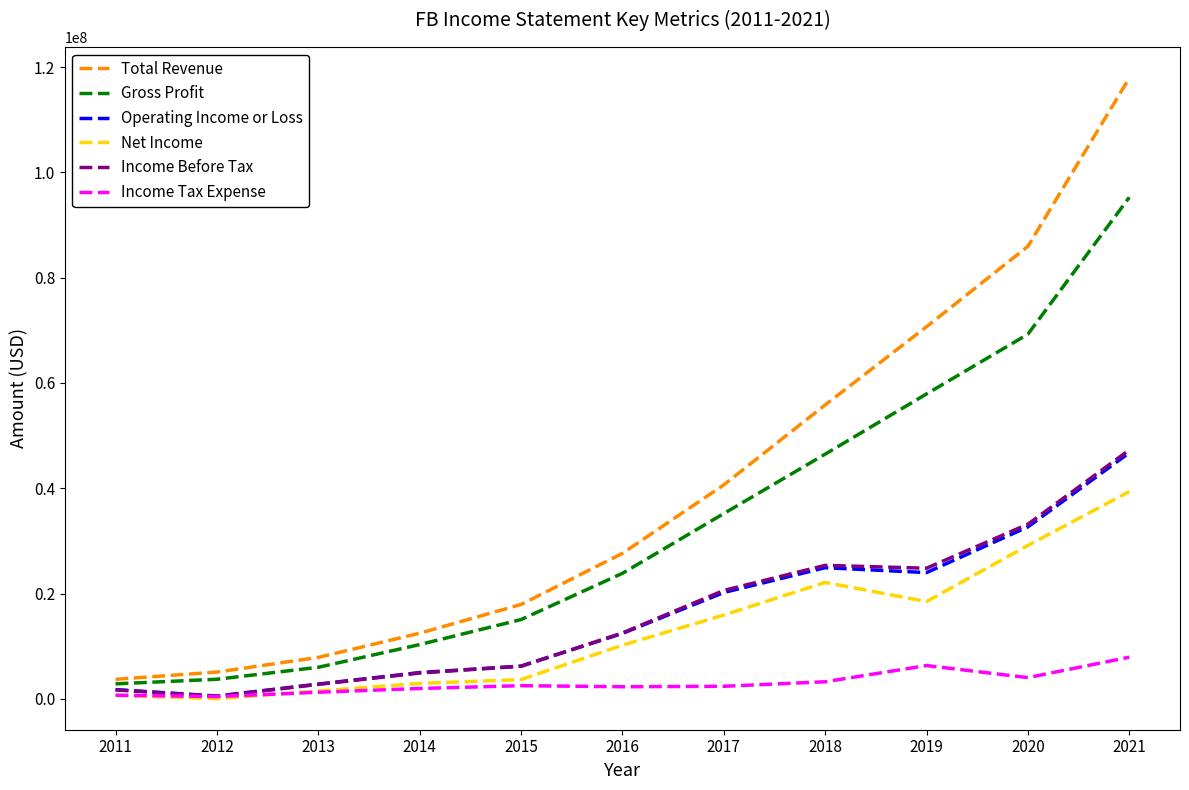

Is this an area chart (filled region under the line)?

No